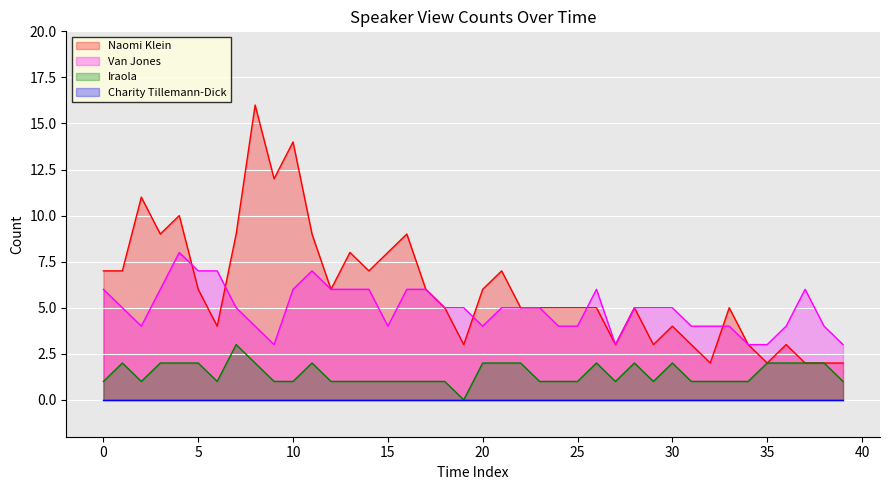

Which series has the widest spread of values?

Naomi Klein